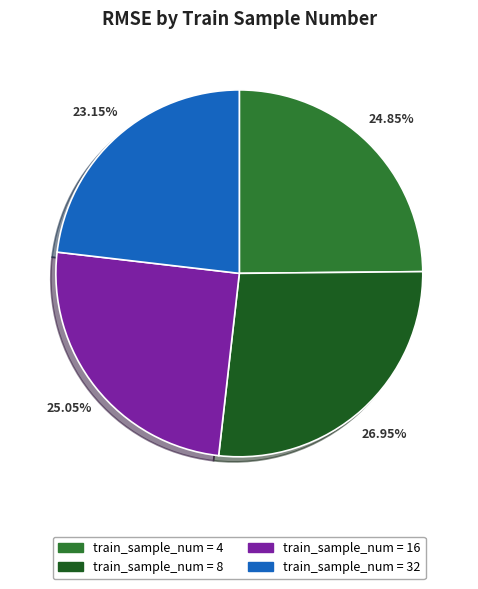

Is there a majority slice in this chart?

No